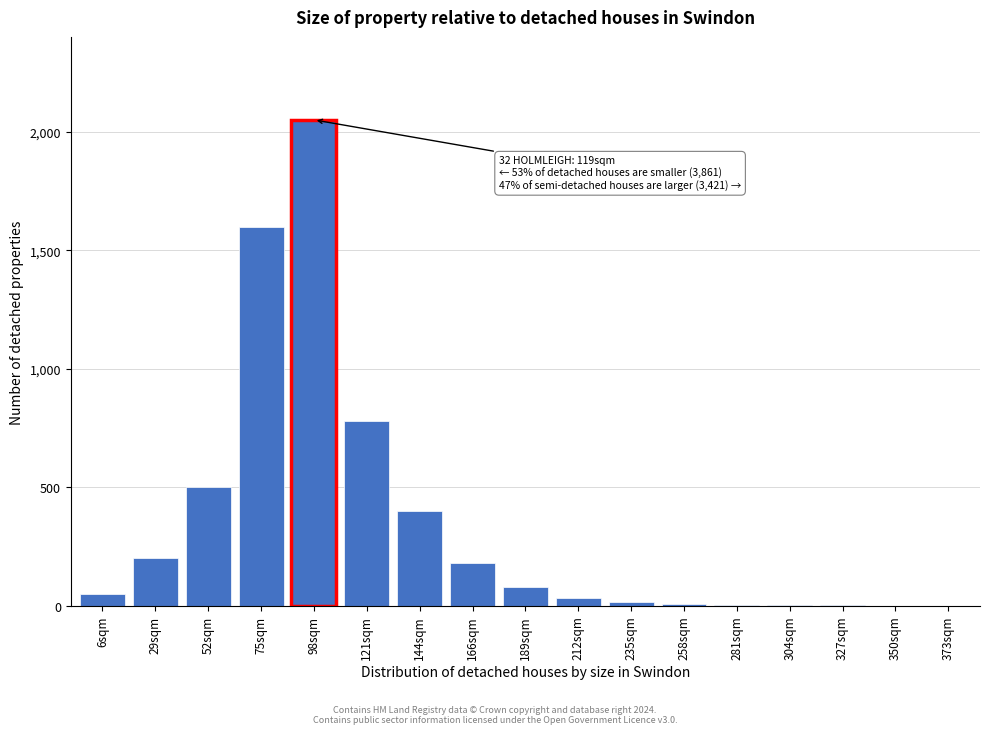

At which category does the chart reach its peak across all series?

98sqm